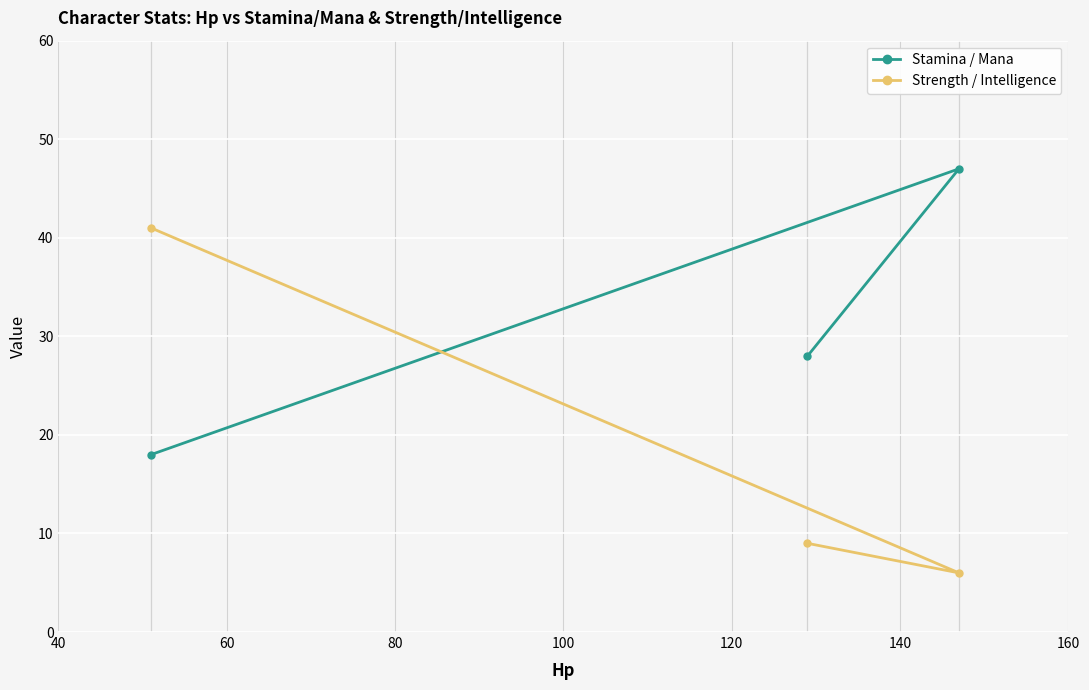

Which series has the largest total across all categories?

Stamina / Mana